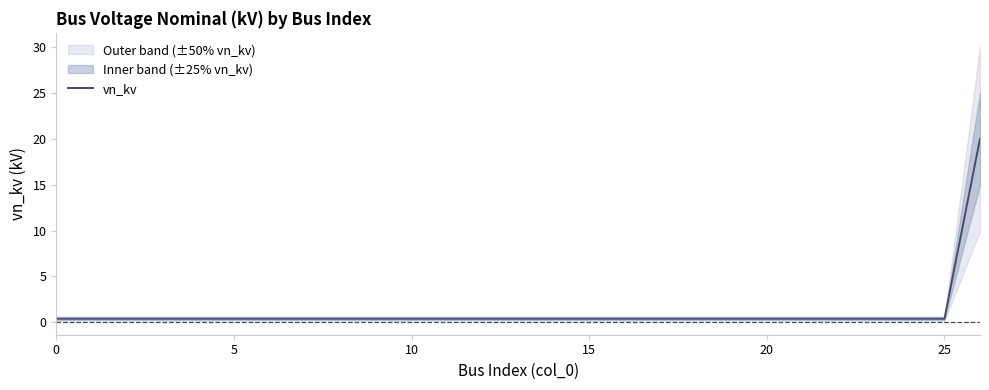

What is the label of the 2nd point from the right?

25